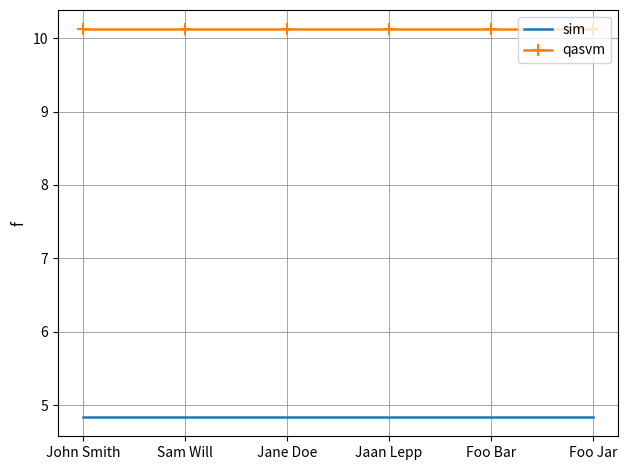

What position from the right is John Smith?

6